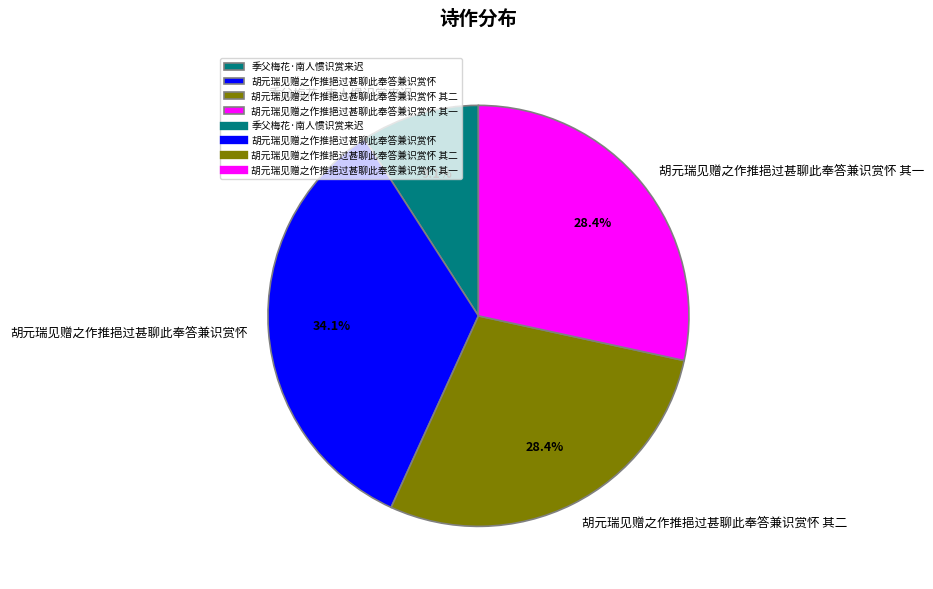

How much of the chart is everything except 胡元瑞见赠之作推挹过甚聊此奉答兼识赏怀 其一?

71.6%